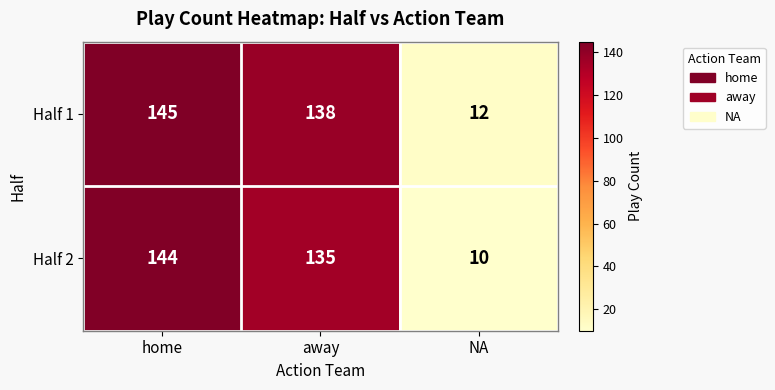

What is the sum of the Half 1 values at away and NA?

150